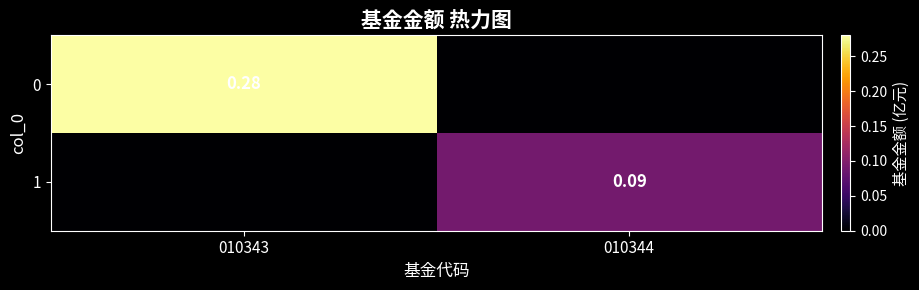

What is the total value across all series at 010344?

0.1